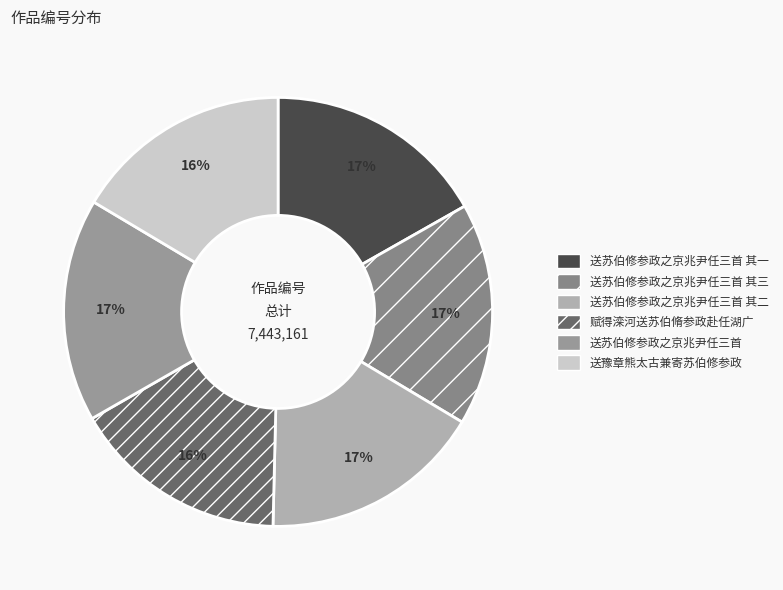

Is the sum of 送苏伯修参政之京兆尹任三首 其一 and 赋得滦河送苏伯脩参政赴任湖广 greater than half?

No